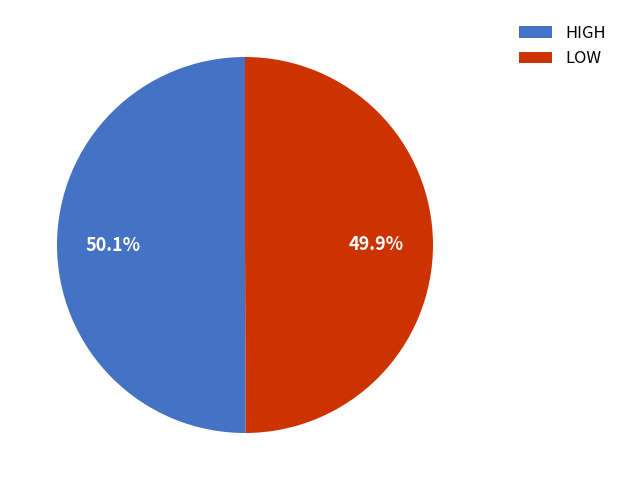

Count the number of slices in the pie.

2